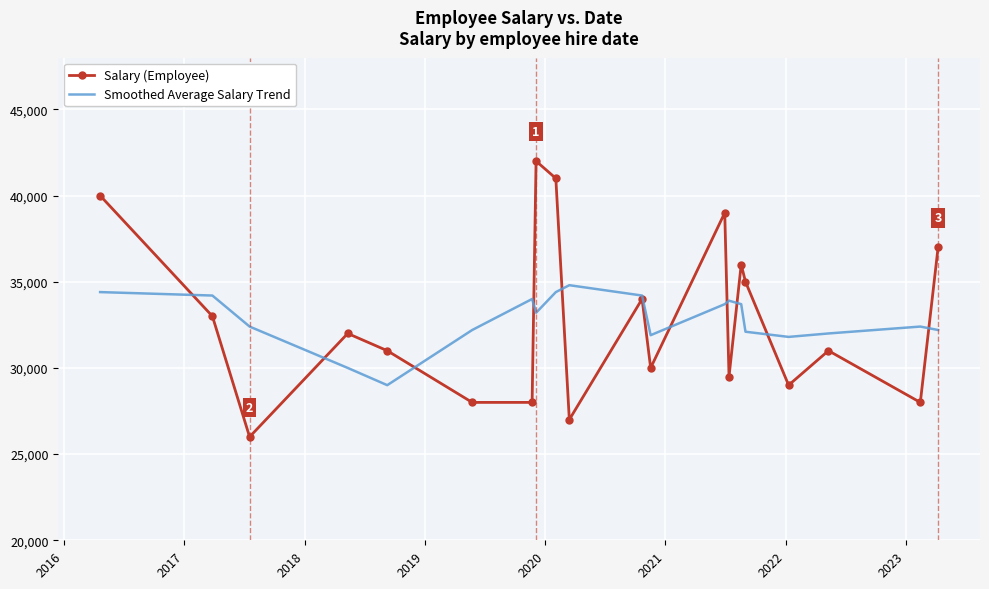

List the series in order of their peak value, lowest first.

Smoothed Average Salary Trend, Salary (Employee)